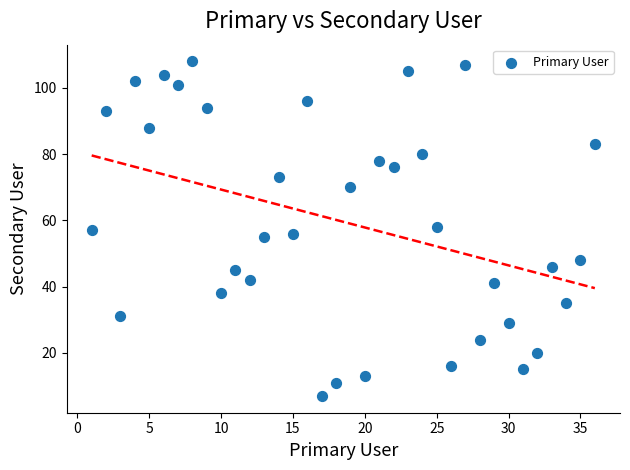

What is the range of Y values (max minus min)?

101